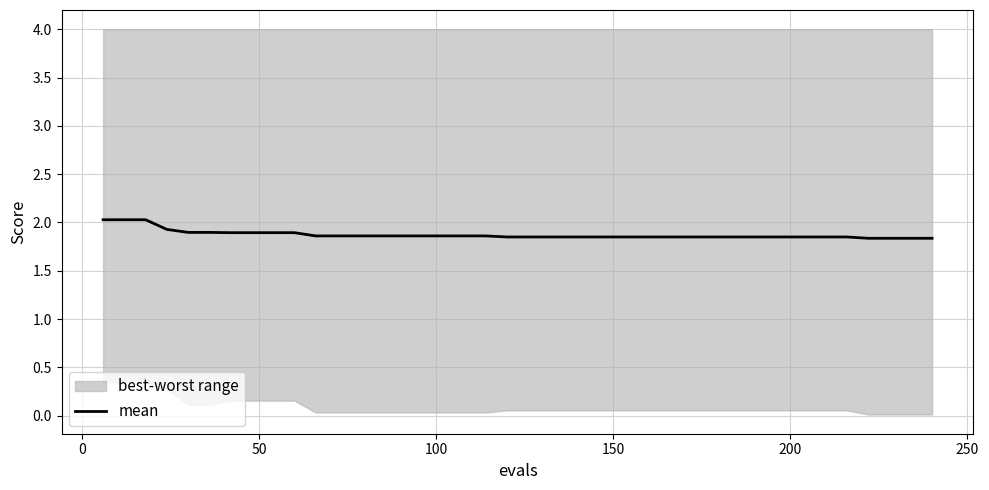

What is the highest value of the mean series?

2.0